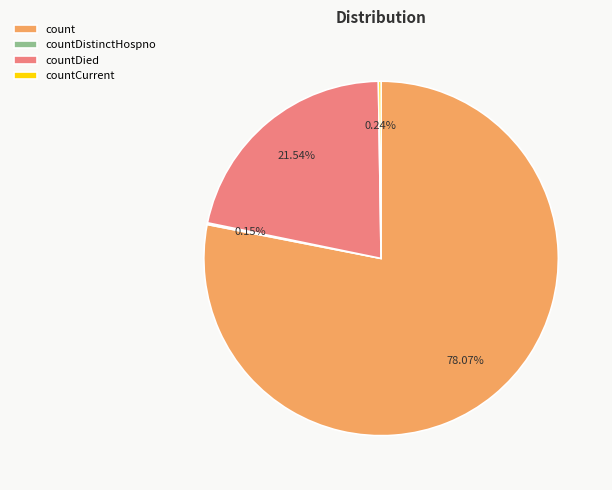

To the nearest percent, what portion does count represent?

78%